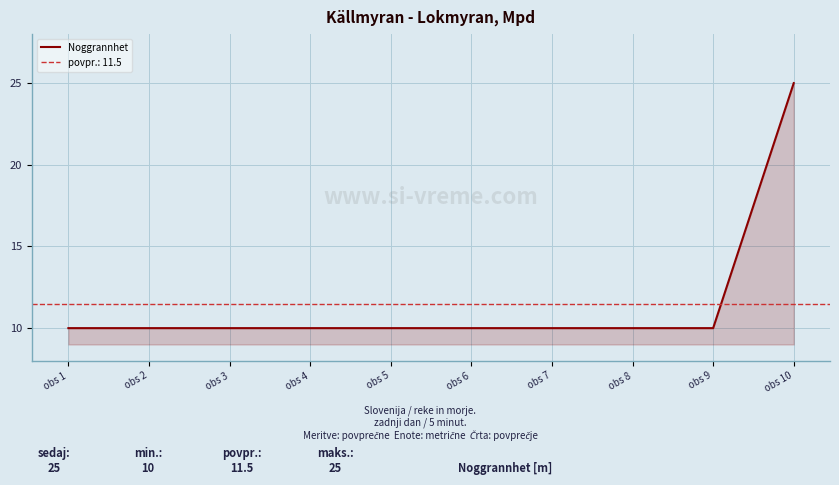

How many distinct data groups are displayed?

1